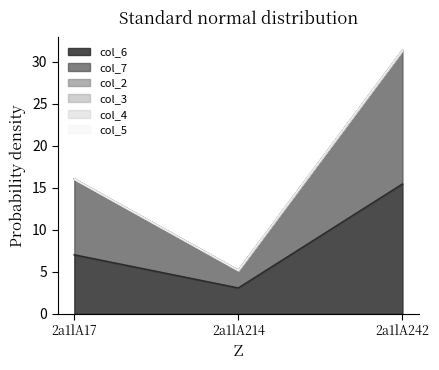

True or false: col_3 has a value of 0.0 at 2a1lA214.

True